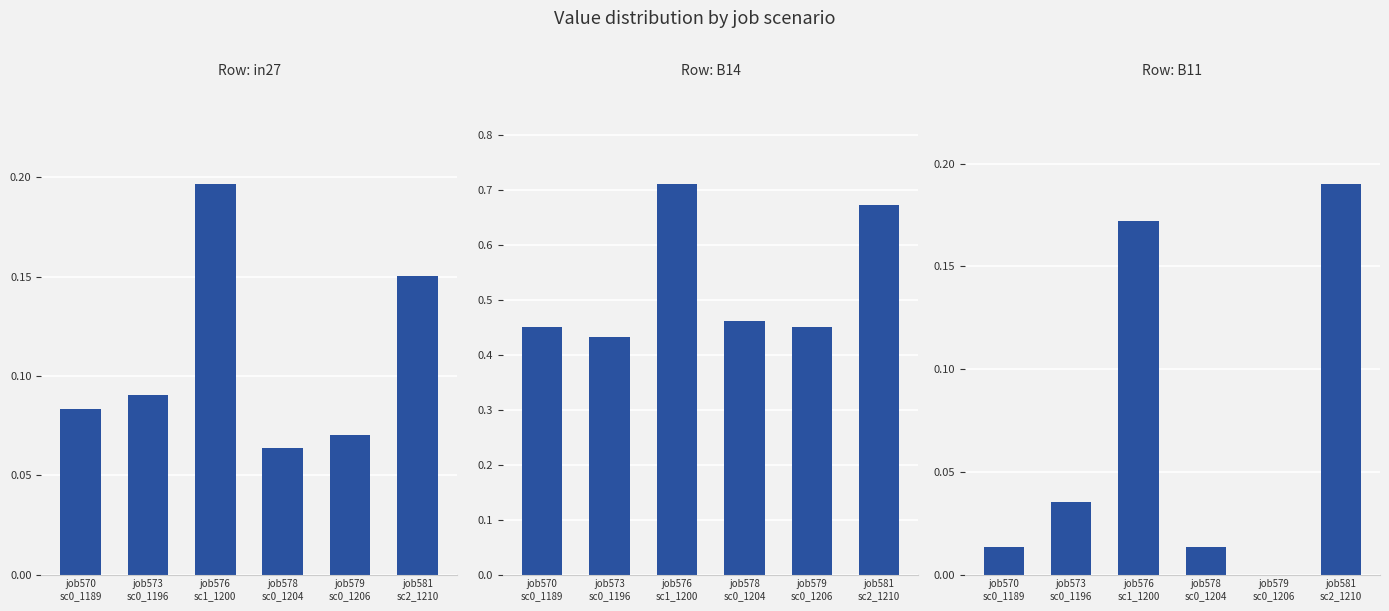

Is the value of B11 at job579
sc0_1206 greater than the value of in27 at job579
sc0_1206?

No